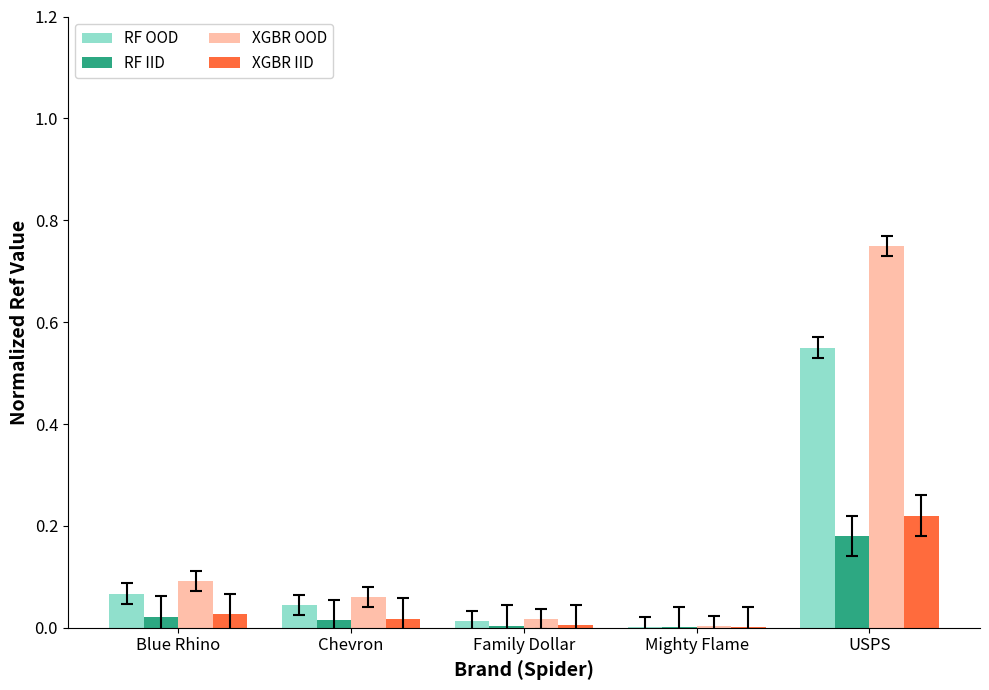

At which category is the sum across all series the highest?

USPS